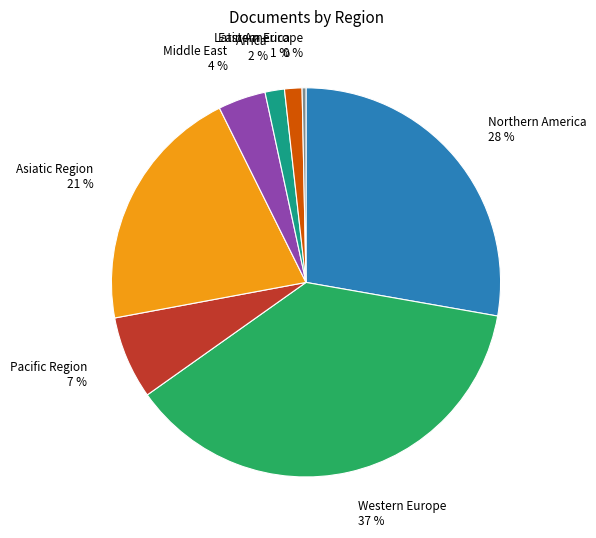

Between Latin America and Northern America, which is larger?

Northern America